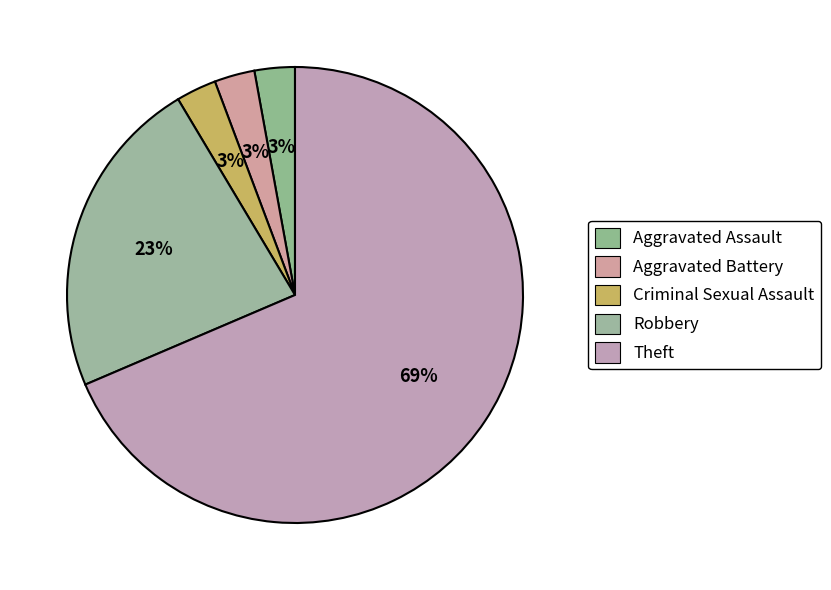

To the nearest percent, what portion does Aggravated Assault represent?

3%